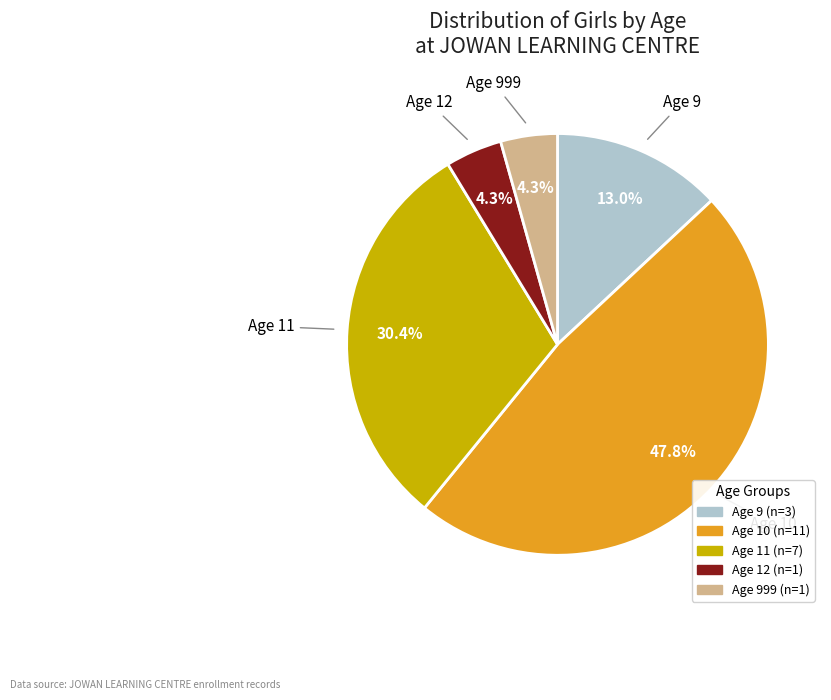

Is there any slice that represents more than half of the pie?

No